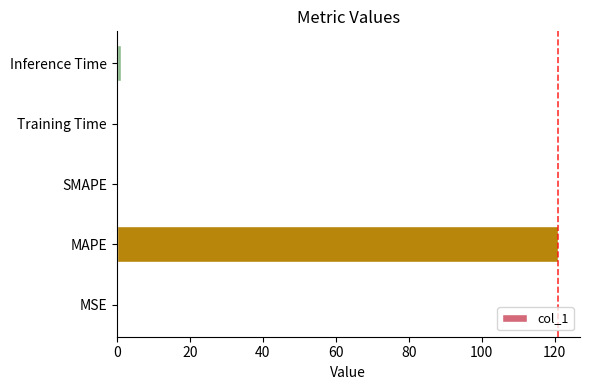

The chart shows a value of -46.1 at SMAPE. True or false?

False